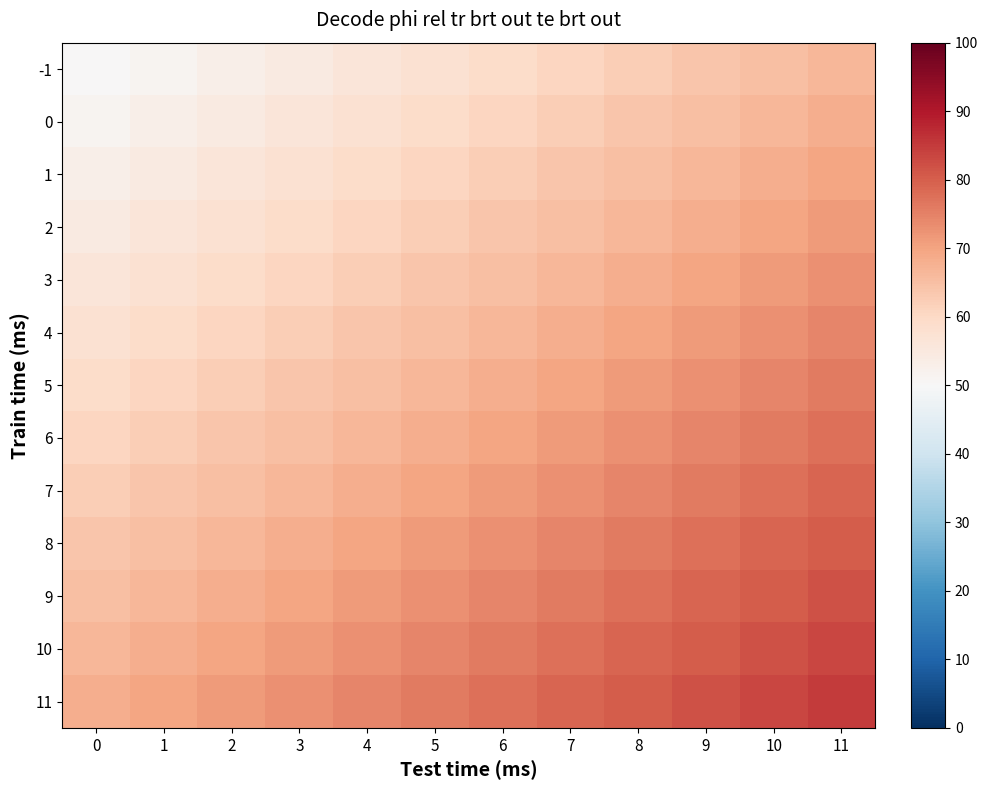

Reading left to right, extract all data points from this chart.

-1: 0=50.0	1=51.5	2=53.0	3=54.6	4=56.1	5=57.6	6=59.1	7=60.7	8=62.2	9=63.7	10=65.2	11=66.7
0: 0=51.5	1=53.0	2=54.6	3=56.1	4=57.6	5=59.1	6=60.7	7=62.2	8=63.7	9=65.2	10=66.7	11=68.3
1: 0=53.0	1=54.6	2=56.1	3=57.6	4=59.1	5=60.7	6=62.2	7=63.7	8=65.2	9=66.7	10=68.3	11=69.8
2: 0=54.6	1=56.1	2=57.6	3=59.1	4=60.7	5=62.2	6=63.7	7=65.2	8=66.7	9=68.3	10=69.8	11=71.3
3: 0=56.1	1=57.6	2=59.1	3=60.7	4=62.2	5=63.7	6=65.2	7=66.7	8=68.3	9=69.8	10=71.3	11=72.8
4: 0=57.6	1=59.1	2=60.7	3=62.2	4=63.7	5=65.2	6=66.7	7=68.3	8=69.8	9=71.3	10=72.8	11=74.3
5: 0=59.1	1=60.7	2=62.2	3=63.7	4=65.2	5=66.7	6=68.3	7=69.8	8=71.3	9=72.8	10=74.3	11=75.9
6: 0=60.7	1=62.2	2=63.7	3=65.2	4=66.7	5=68.3	6=69.8	7=71.3	8=72.8	9=74.3	10=75.9	11=77.4
7: 0=62.2	1=63.7	2=65.2	3=66.7	4=68.3	5=69.8	6=71.3	7=72.8	8=74.3	9=75.9	10=77.4	11=78.9
8: 0=63.7	1=65.2	2=66.7	3=68.3	4=69.8	5=71.3	6=72.8	7=74.3	8=75.9	9=77.4	10=78.9	11=80.4
9: 0=65.2	1=66.7	2=68.3	3=69.8	4=71.3	5=72.8	6=74.3	7=75.9	8=77.4	9=78.9	10=80.4	11=82.0
10: 0=66.7	1=68.3	2=69.8	3=71.3	4=72.8	5=74.3	6=75.9	7=77.4	8=78.9	9=80.4	10=82.0	11=83.5
11: 0=68.3	1=69.8	2=71.3	3=72.8	4=74.3	5=75.9	6=77.4	7=78.9	8=80.4	9=82.0	10=83.5	11=85.0